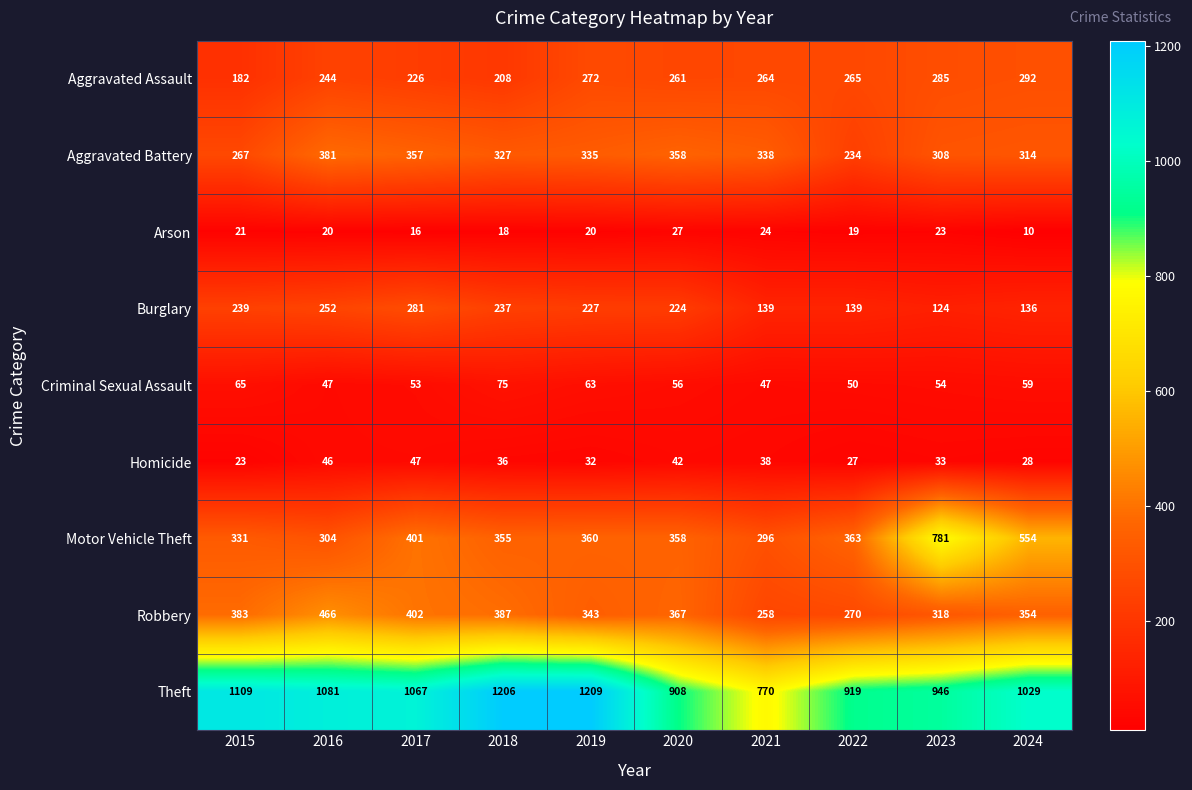

Is the value of Theft at 2021 greater than the value of Aggravated Assault at 2018?

Yes